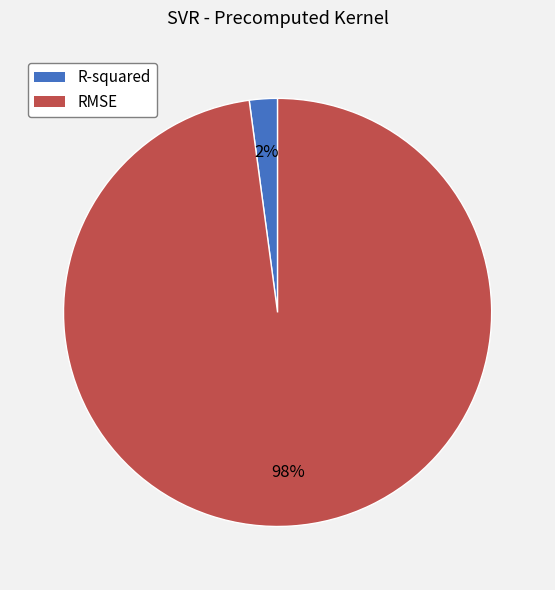

To the nearest percent, what portion does RMSE represent?

98%